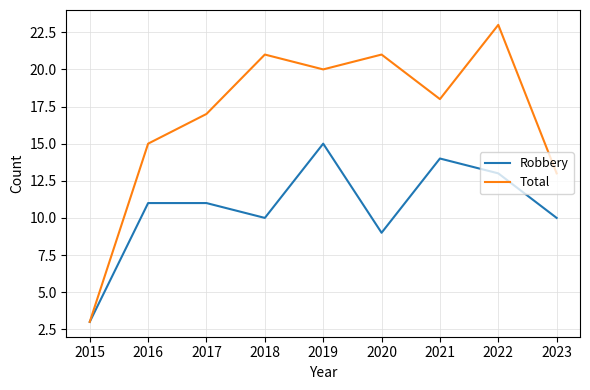

What is the total value across all series at 2020?

30